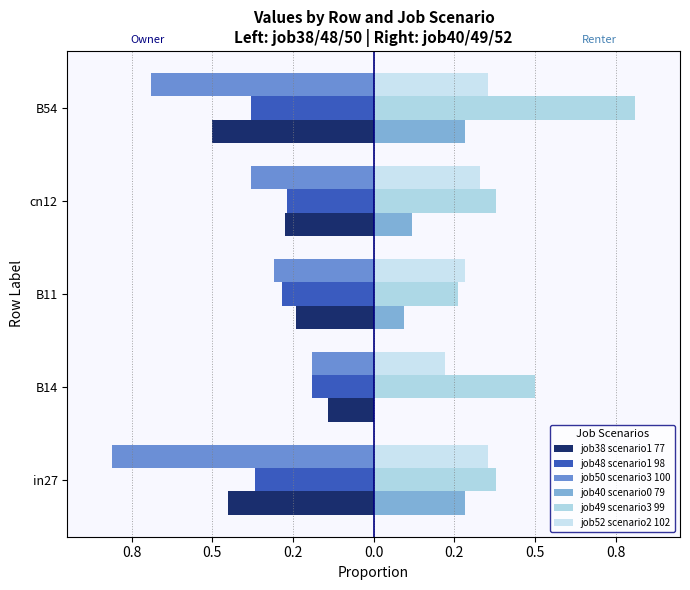

What is the minimum value shown in the chart?

-0.8